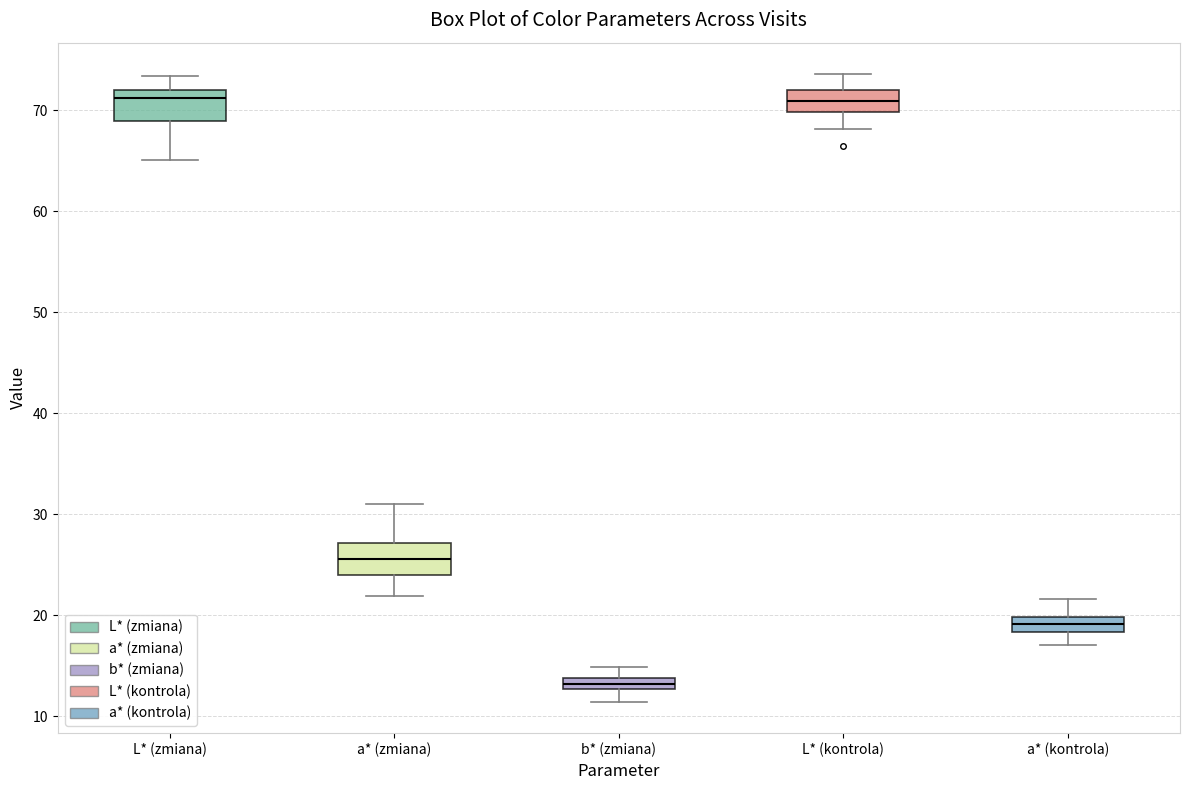

Where does the upper whisker of the box for a* (kontrola) end on the y-axis? The values are not printed on the chart, so give them approximately, as read against the axis.

22